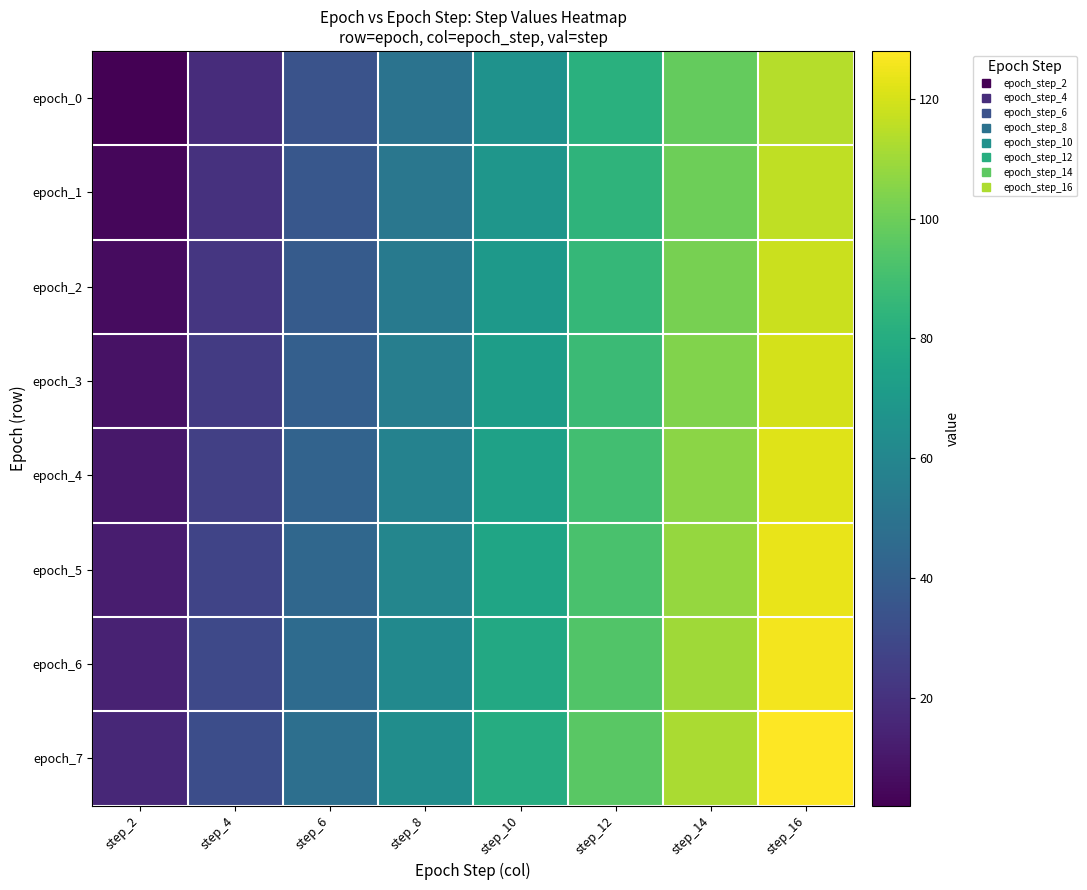

What is the difference between the highest and lowest values at step_16?

14